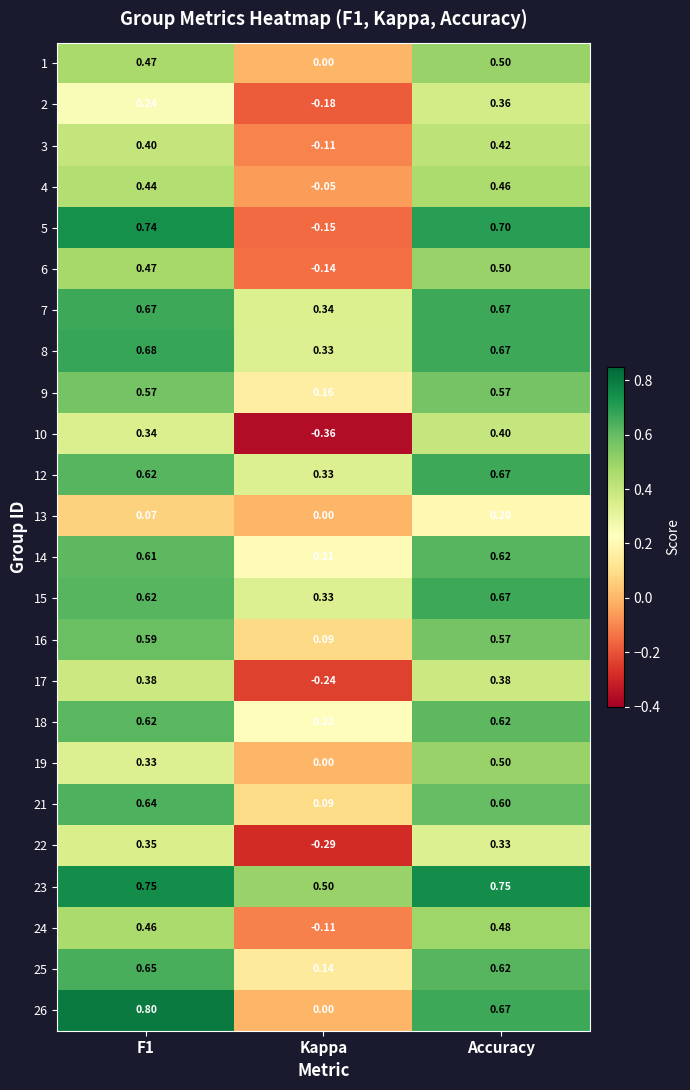

At which category is the sum across all series the highest?

Accuracy